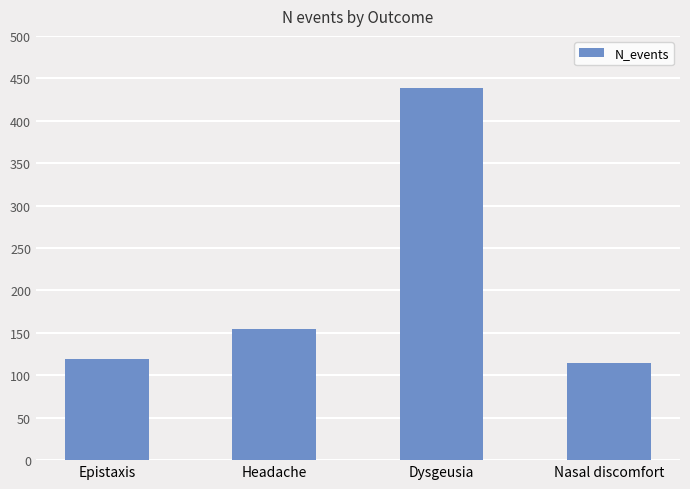

Where is the data nearest to the value 276?

Headache